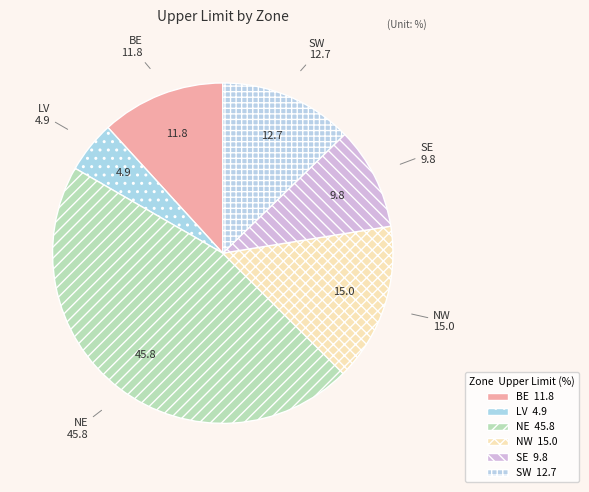

How many segments does this pie chart have?

6